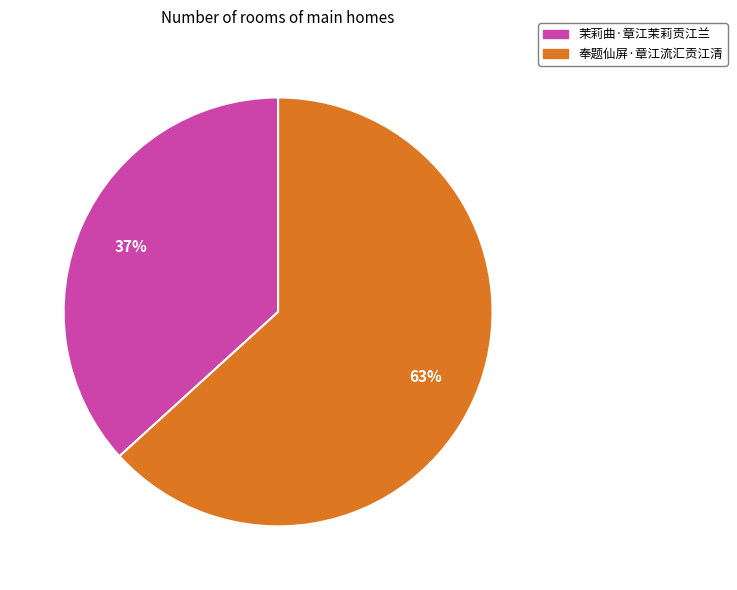

To the nearest percent, what portion does 奉题仙屏·章江流汇贡江清 represent?

63%